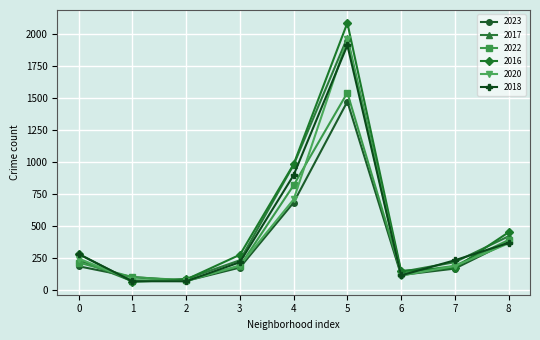

The value of 2016 at 7 is 295. True or false?

False